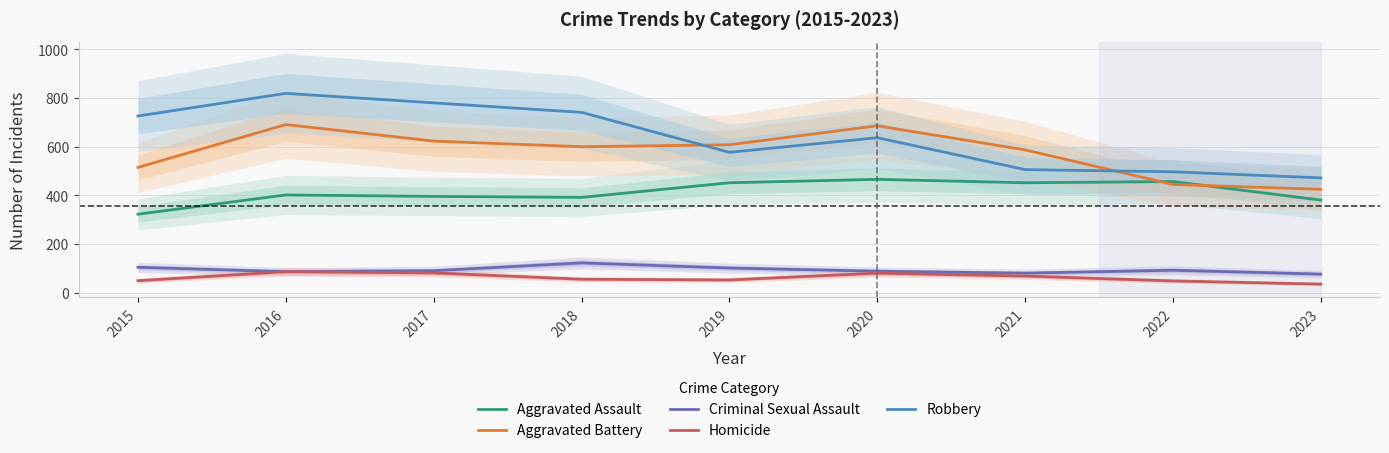

Is it true that Homicide equals 124 at 2016?

False